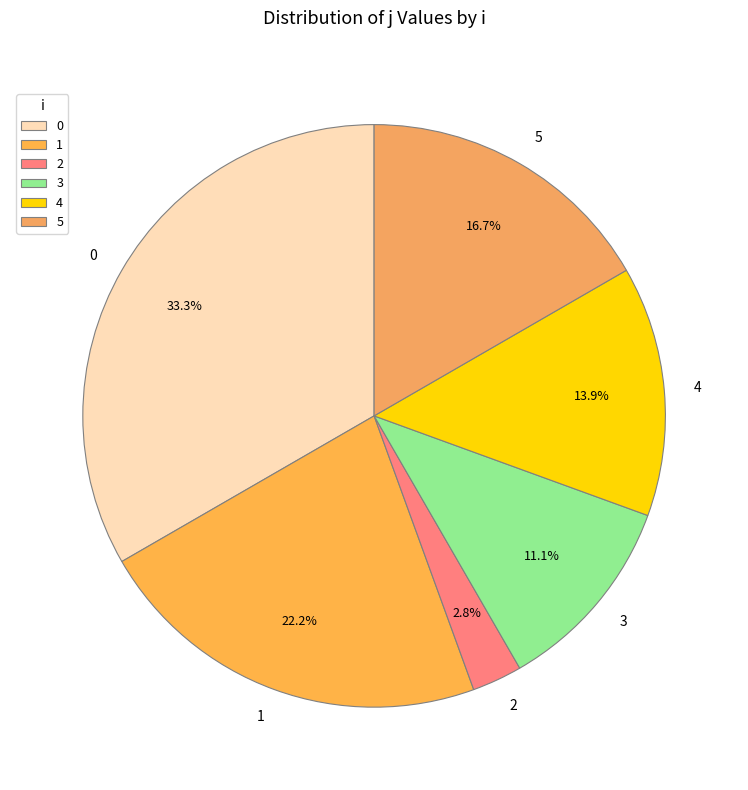

True or false: 5 accounts for 17% of the total.

True